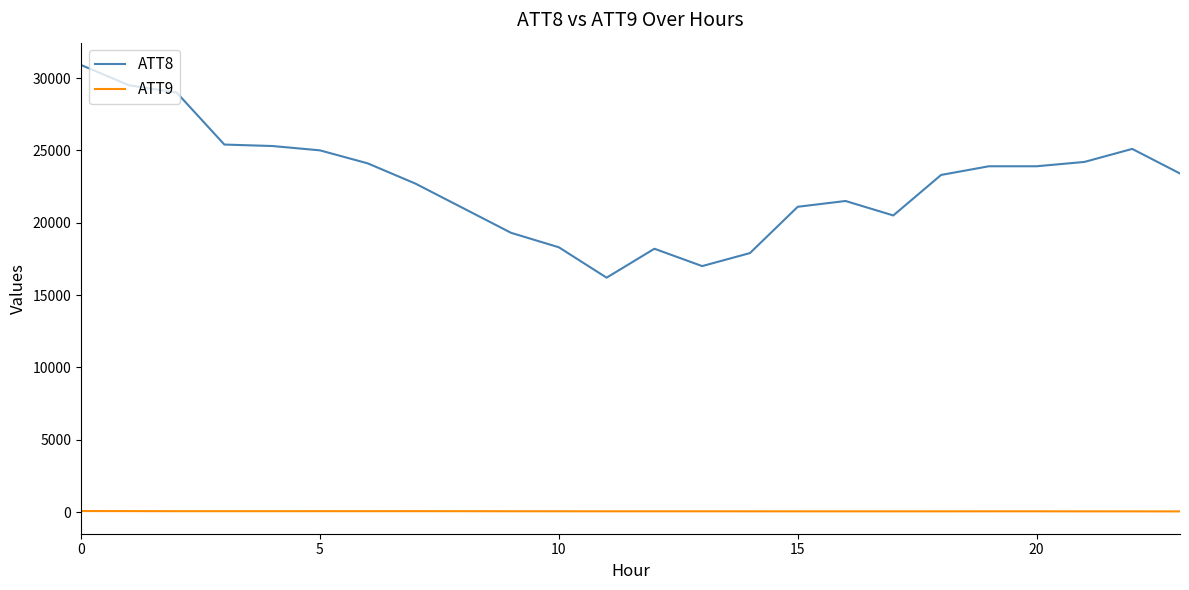

What is the maximum value for ATT8?

30900.0